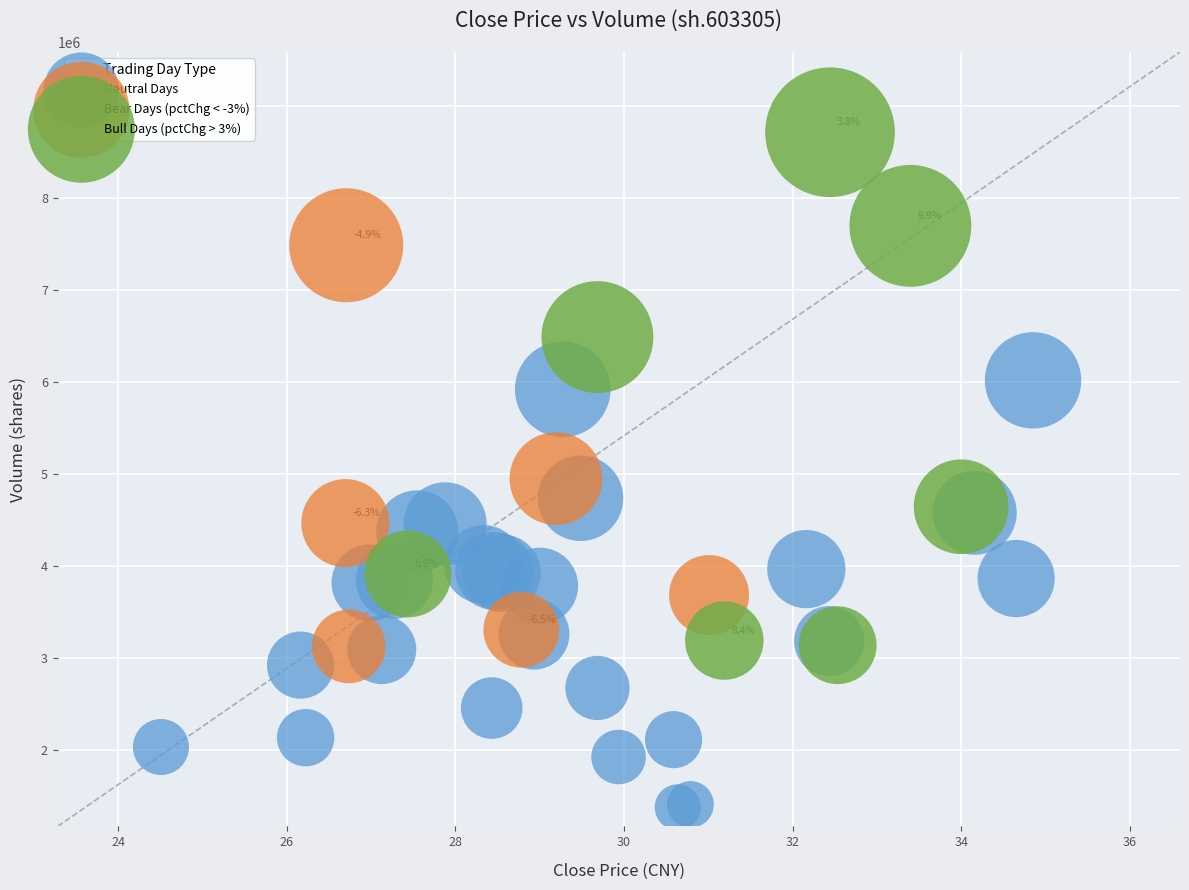

Which series reaches the minimum Y coordinate?

Neutral Days